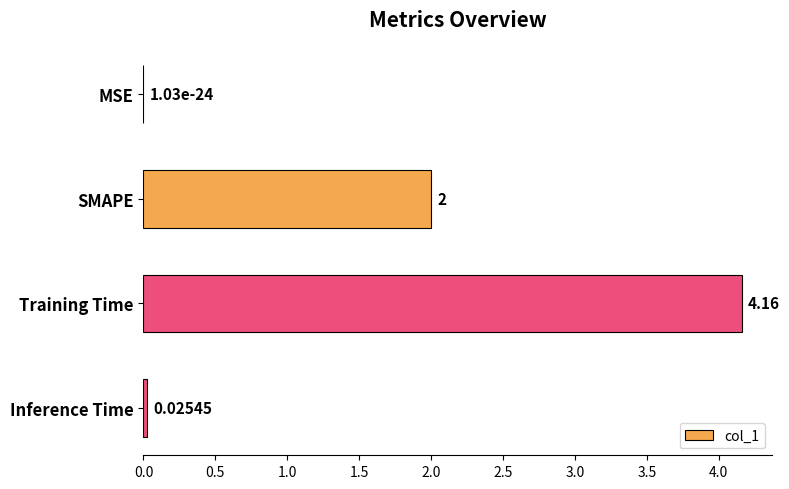

Between Training Time and Inference Time, which is larger?

Training Time